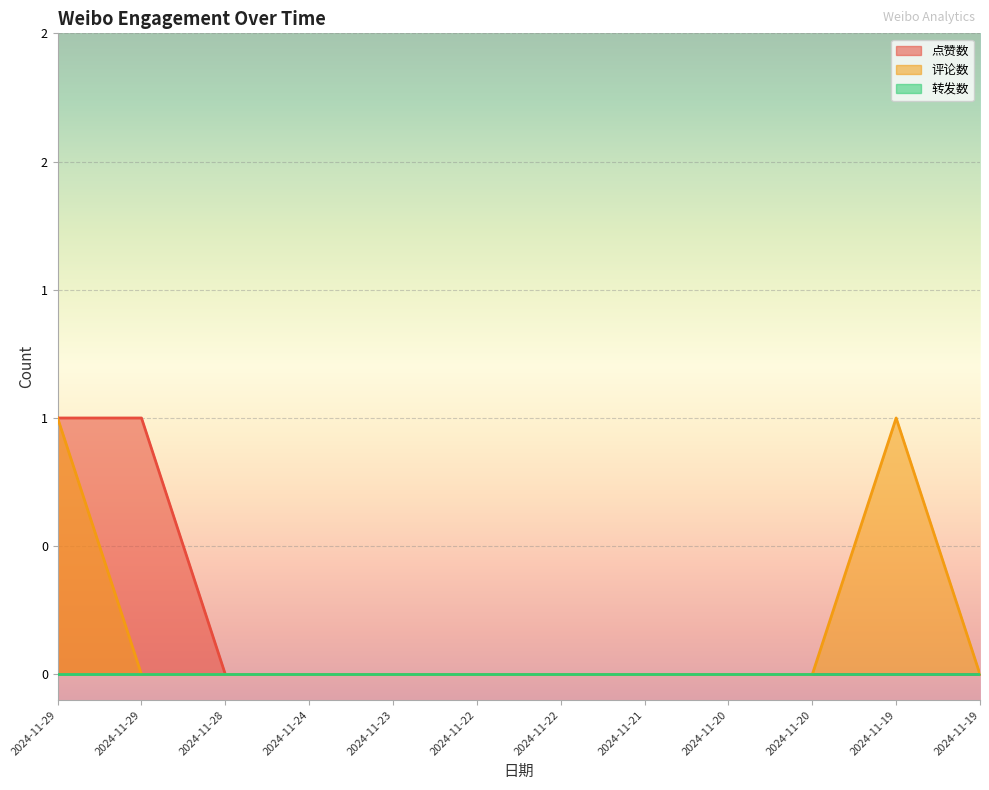

At which category does the chart reach its minimum across all series?

2024-11-28